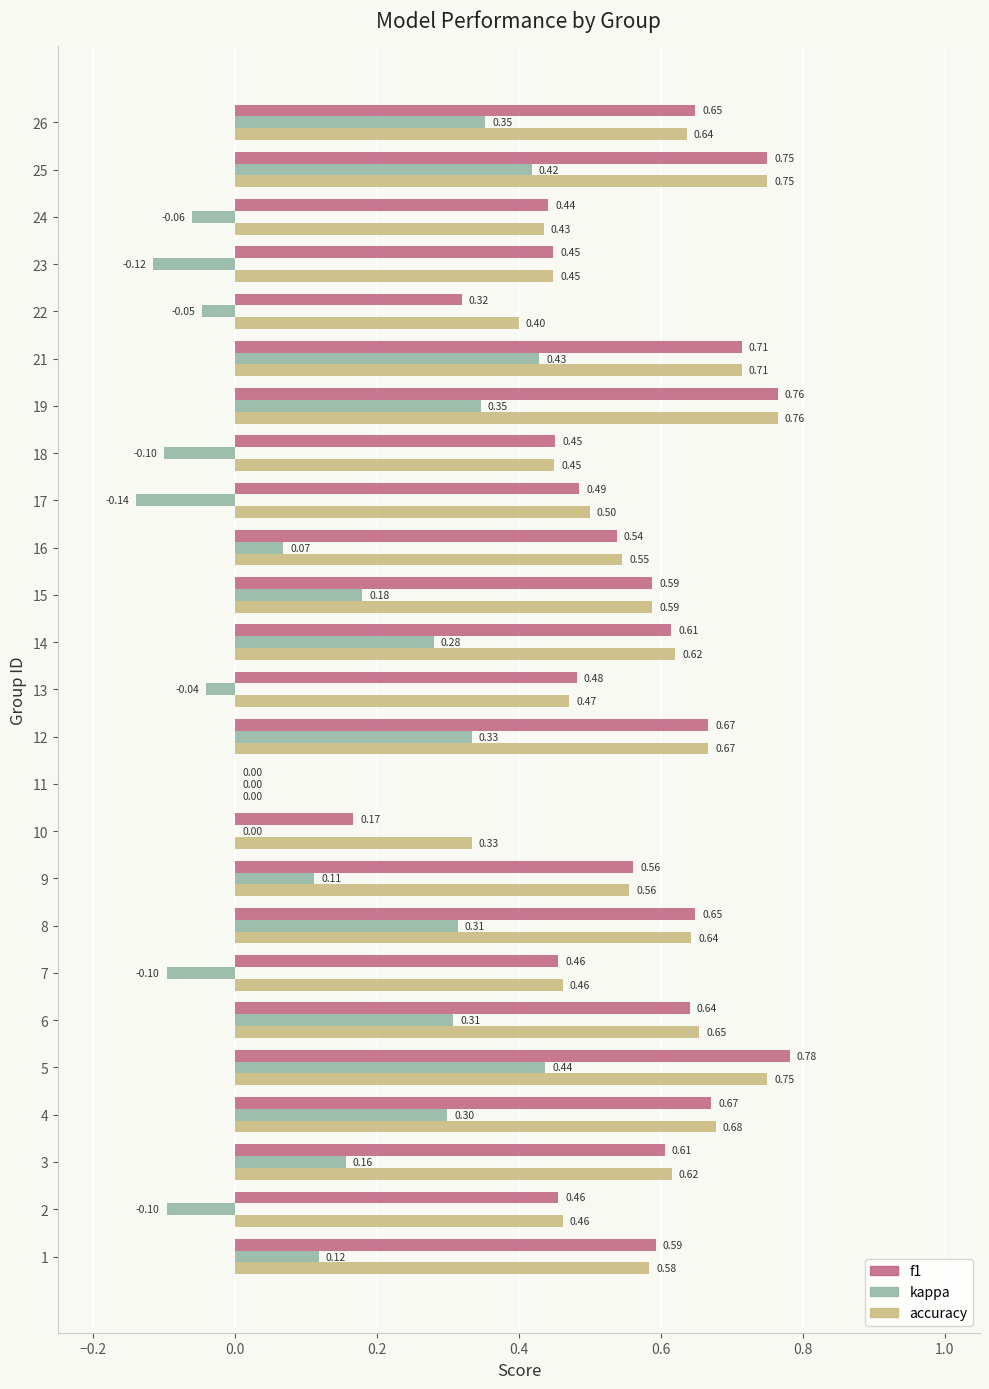

Is it true that kappa equals -0.3 at 10?

False